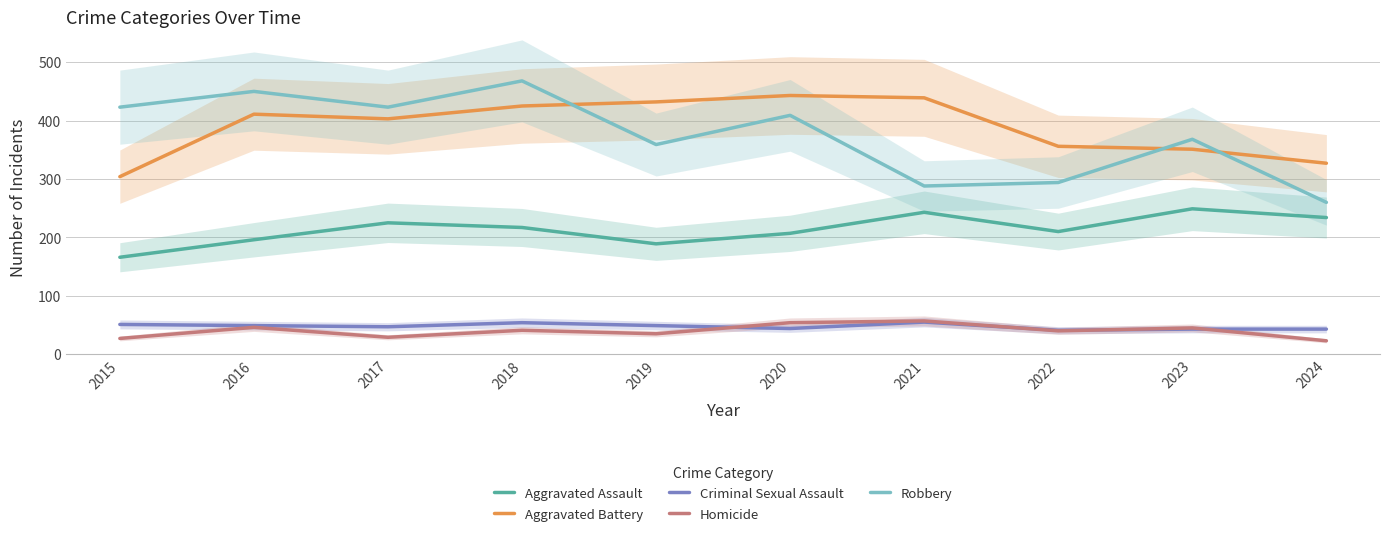

What is the minimum value shown in the chart?

23